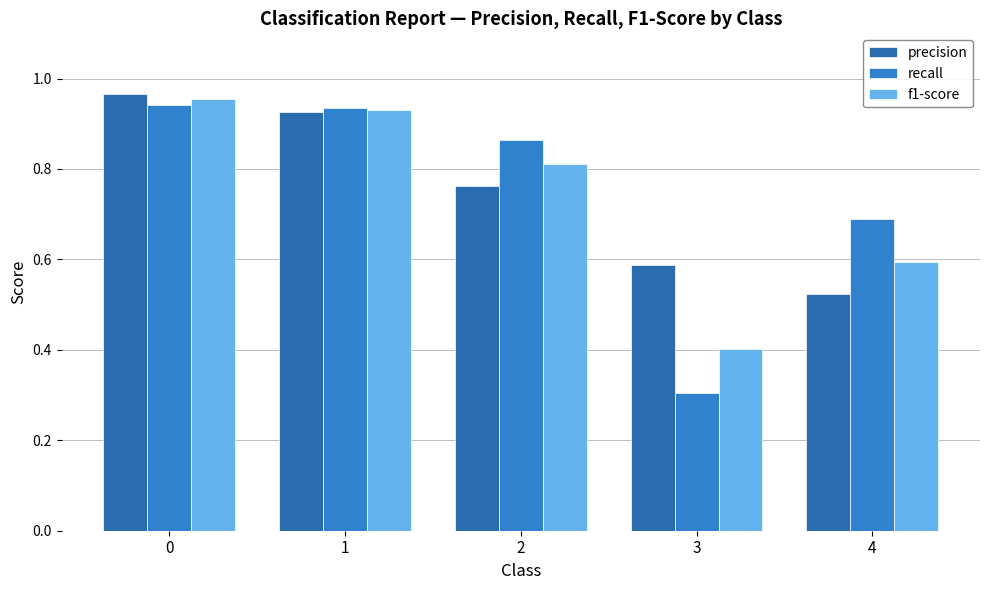

What is the difference between the precision values at 1 and 3?

0.3